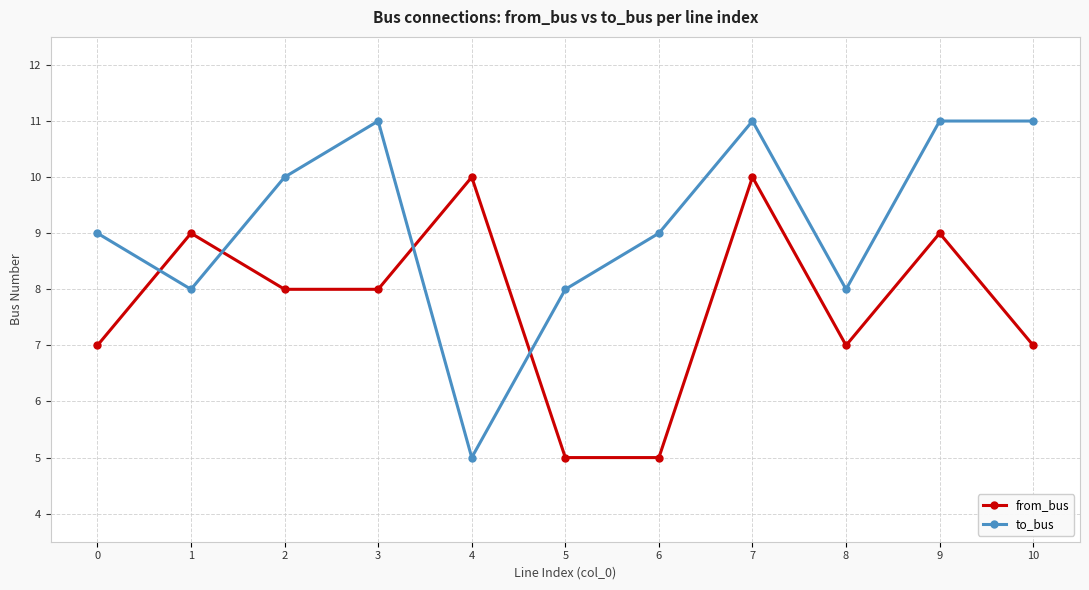

Rank the series at 8 from lowest to highest value.

from_bus, to_bus